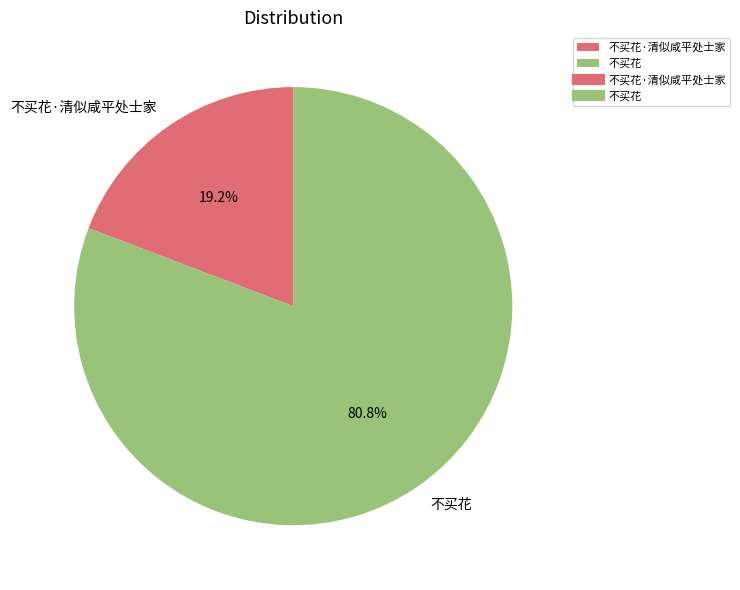

Count the number of slices in the pie.

2